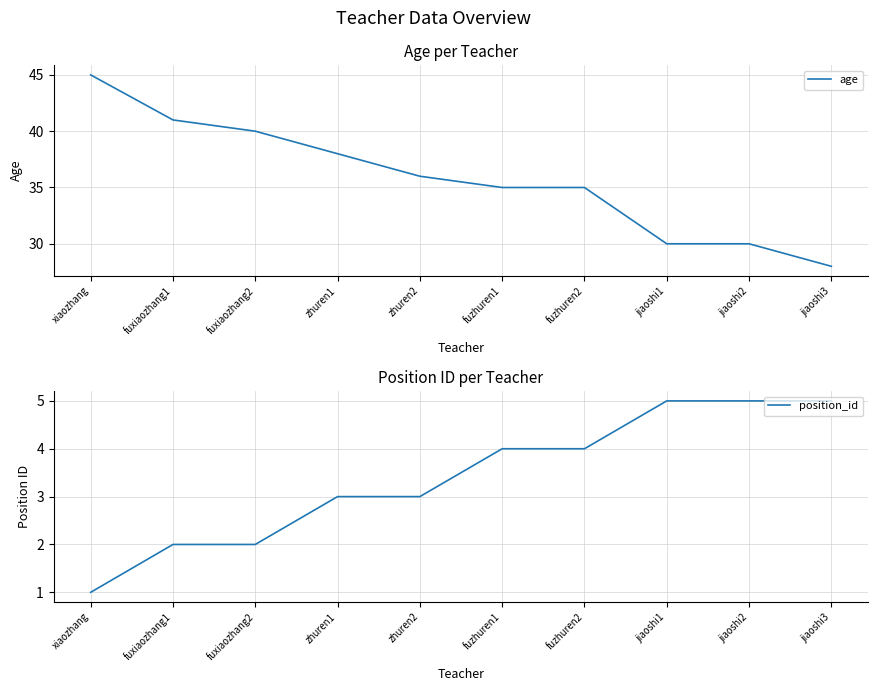

True or false: age and position_id cross at least once.

False